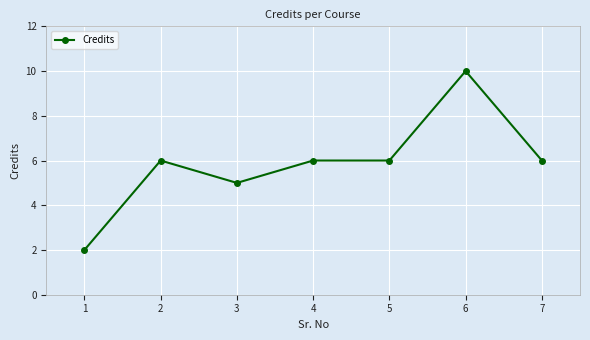

What is the value of the 6th point from the left?

10